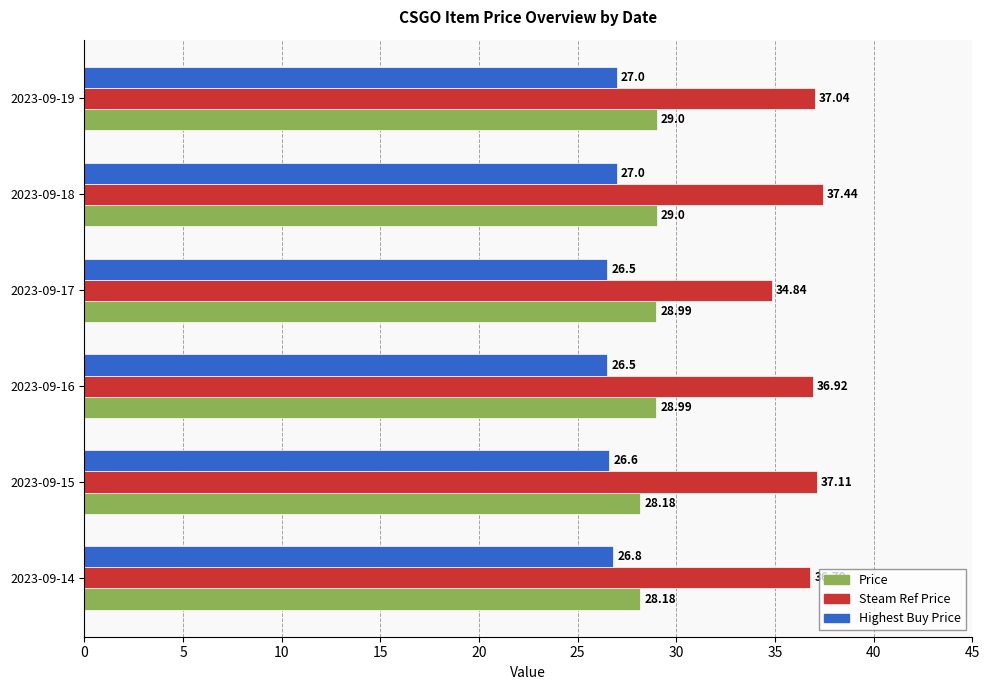

What is the difference between the highest and lowest values at 2023-09-16?

10.4